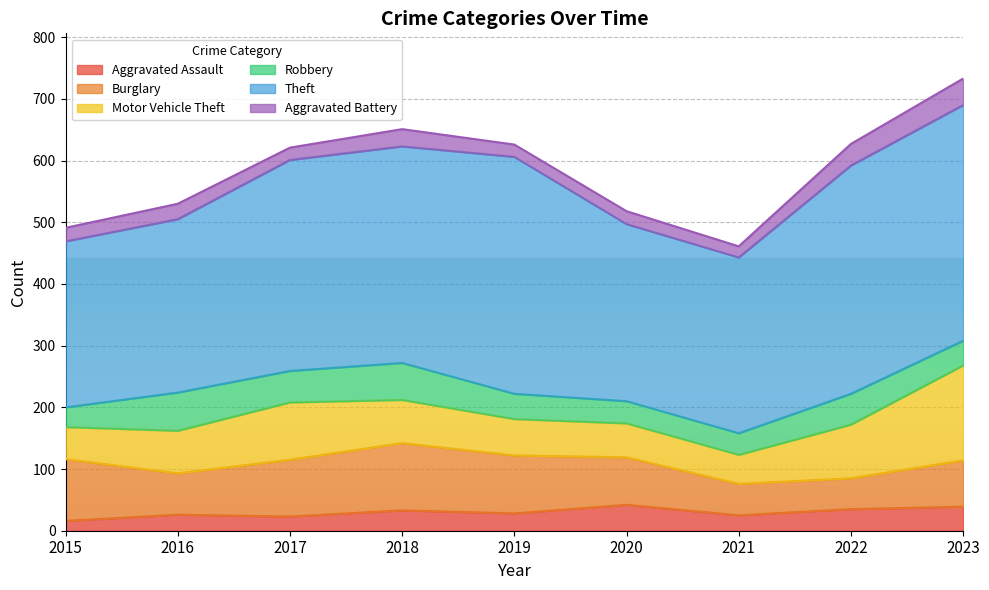

Which label corresponds to the largest value in the chart?

2019